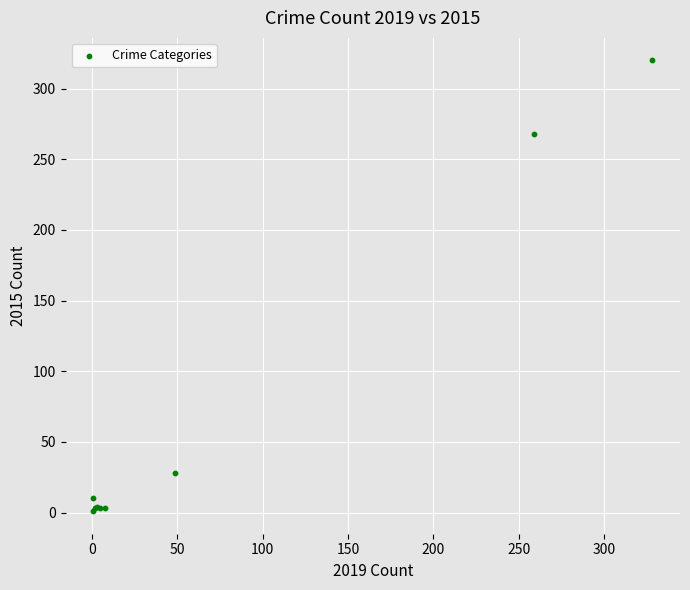

What Y value in the scatter plot is closest to 160?

268